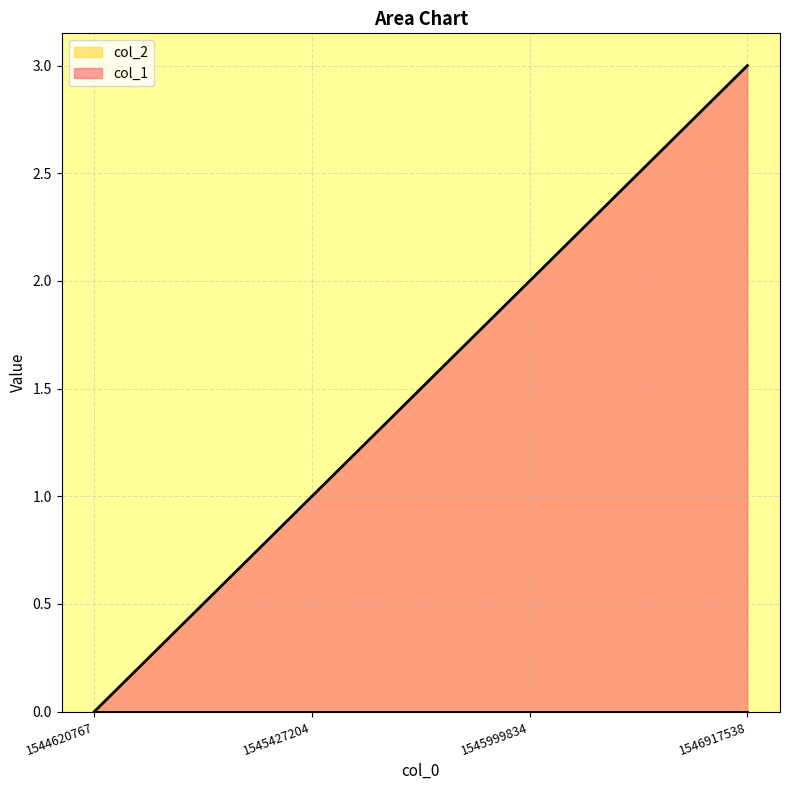

List the labels in order of value, largest first.

1546917538, 1545999834, 1545427204, 1544620767